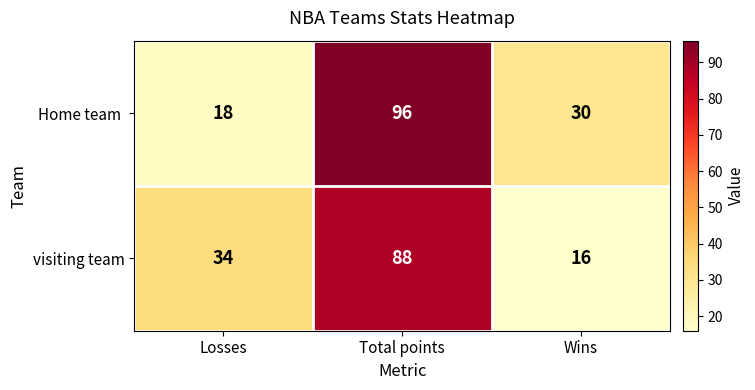

What is the spread (max minus min) of values at Losses?

16